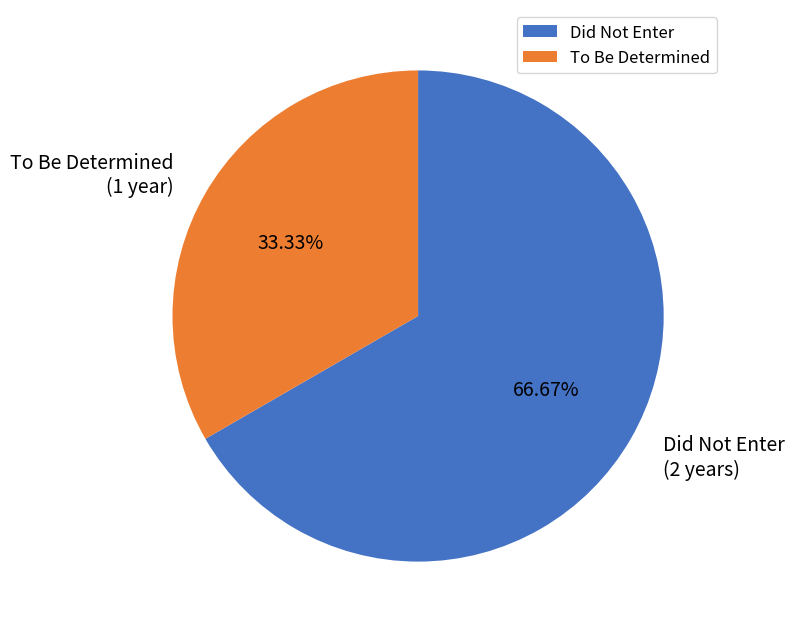

To the nearest percent, what percentage of the pie is Did Not Enter?

67%